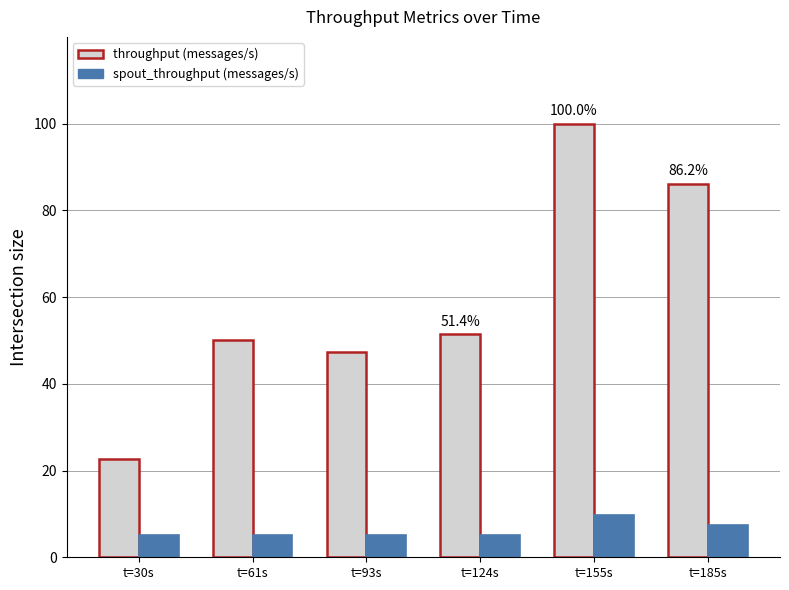

The throughput (messages/s) series shows 47.3 at t=93s. True or false?

True